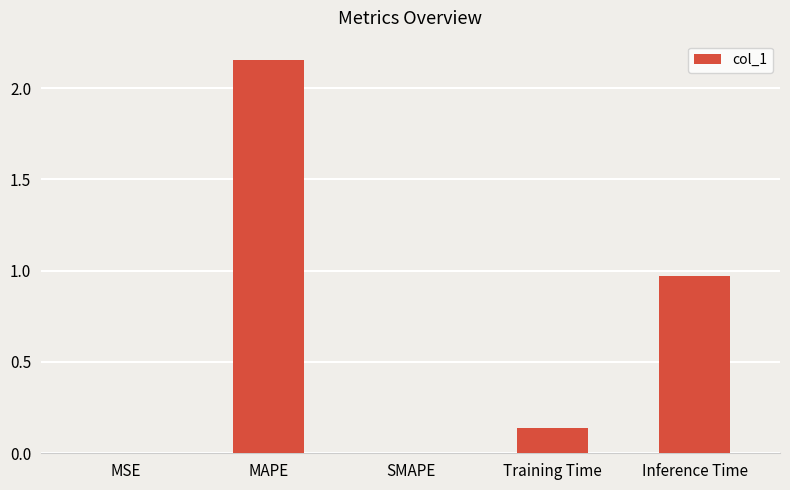

What is the sum of all values?

3.3